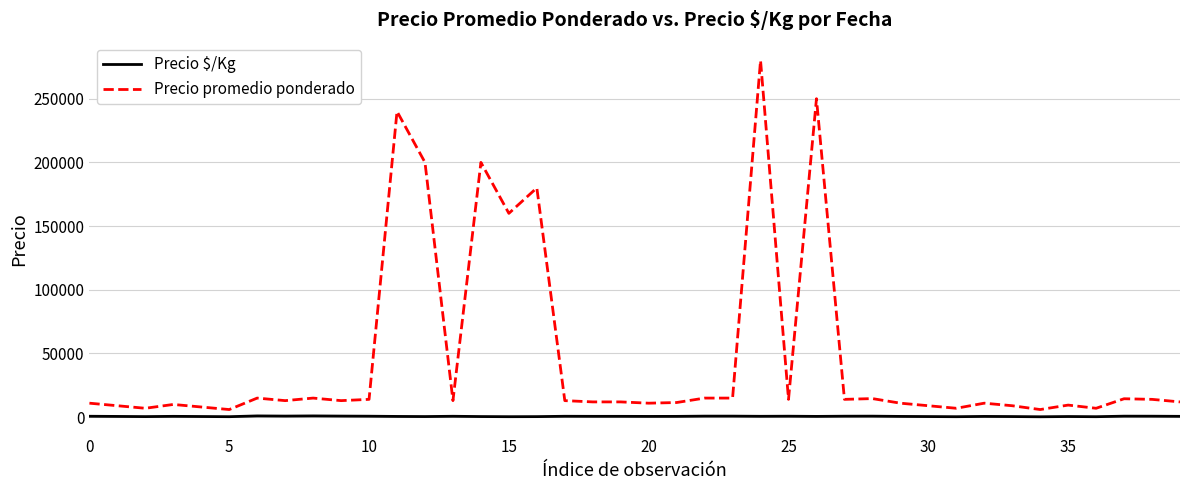

List the series in order of their overall mean, highest first.

Precio promedio ponderado, Precio $/Kg